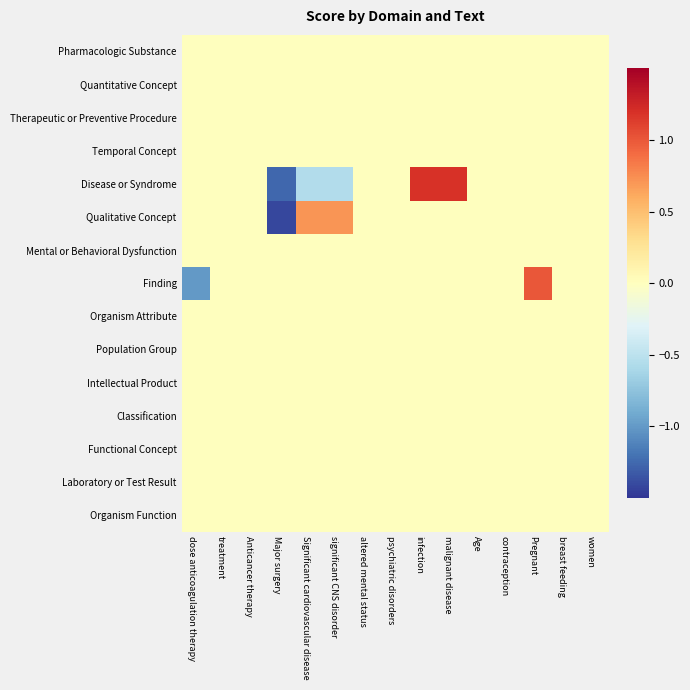

Reading left to right, extract all data points from this chart.

Pharmacologic Substance: dose anticoagulation therapy=0.0	treatment=0.0	Anticancer therapy=0.0	Major surgery=0.0	Significant cardiovascular disease=0.0	significant CNS disorder=0.0	altered mental status=0.0	psychiatric disorders=0.0	infection=0.0	malignant disease=0.0	Age=0.0	contraception=0.0	Pregnant=0.0	breast feeding=0.0	women=0.0
Quantitative Concept: dose anticoagulation therapy=0.0	treatment=0.0	Anticancer therapy=0.0	Major surgery=0.0	Significant cardiovascular disease=0.0	significant CNS disorder=0.0	altered mental status=0.0	psychiatric disorders=0.0	infection=0.0	malignant disease=0.0	Age=0.0	contraception=0.0	Pregnant=0.0	breast feeding=0.0	women=0.0
Therapeutic or Preventive Procedure: dose anticoagulation therapy=0.0	treatment=0.0	Anticancer therapy=0.0	Major surgery=0.0	Significant cardiovascular disease=0.0	significant CNS disorder=0.0	altered mental status=0.0	psychiatric disorders=0.0	infection=0.0	malignant disease=0.0	Age=0.0	contraception=0.0	Pregnant=0.0	breast feeding=0.0	women=0.0
Temporal Concept: dose anticoagulation therapy=0.0	treatment=0.0	Anticancer therapy=0.0	Major surgery=0.0	Significant cardiovascular disease=0.0	significant CNS disorder=0.0	altered mental status=0.0	psychiatric disorders=0.0	infection=0.0	malignant disease=0.0	Age=0.0	contraception=0.0	Pregnant=0.0	breast feeding=0.0	women=0.0
Disease or Syndrome: dose anticoagulation therapy=0.0	treatment=0.0	Anticancer therapy=0.0	Major surgery=-1.3	Significant cardiovascular disease=-0.6	significant CNS disorder=-0.6	altered mental status=0.0	psychiatric disorders=0.0	infection=1.2	malignant disease=1.2	Age=0.0	contraception=0.0	Pregnant=0.0	breast feeding=0.0	women=0.0
Qualitative Concept: dose anticoagulation therapy=0.0	treatment=0.0	Anticancer therapy=0.0	Major surgery=-1.4	Significant cardiovascular disease=0.7	significant CNS disorder=0.7	altered mental status=0.0	psychiatric disorders=0.0	infection=0.0	malignant disease=0.0	Age=0.0	contraception=0.0	Pregnant=0.0	breast feeding=0.0	women=0.0
Mental or Behavioral Dysfunction: dose anticoagulation therapy=0.0	treatment=0.0	Anticancer therapy=0.0	Major surgery=0.0	Significant cardiovascular disease=0.0	significant CNS disorder=0.0	altered mental status=0.0	psychiatric disorders=0.0	infection=0.0	malignant disease=0.0	Age=0.0	contraception=0.0	Pregnant=0.0	breast feeding=0.0	women=0.0
Finding: dose anticoagulation therapy=-1.0	treatment=0.0	Anticancer therapy=0.0	Major surgery=0.0	Significant cardiovascular disease=0.0	significant CNS disorder=0.0	altered mental status=0.0	psychiatric disorders=0.0	infection=0.0	malignant disease=0.0	Age=0.0	contraception=0.0	Pregnant=1.0	breast feeding=0.0	women=0.0
Organism Attribute: dose anticoagulation therapy=0.0	treatment=0.0	Anticancer therapy=0.0	Major surgery=0.0	Significant cardiovascular disease=0.0	significant CNS disorder=0.0	altered mental status=0.0	psychiatric disorders=0.0	infection=0.0	malignant disease=0.0	Age=0.0	contraception=0.0	Pregnant=0.0	breast feeding=0.0	women=0.0
Population Group: dose anticoagulation therapy=0.0	treatment=0.0	Anticancer therapy=0.0	Major surgery=0.0	Significant cardiovascular disease=0.0	significant CNS disorder=0.0	altered mental status=0.0	psychiatric disorders=0.0	infection=0.0	malignant disease=0.0	Age=0.0	contraception=0.0	Pregnant=0.0	breast feeding=0.0	women=0.0
Intellectual Product: dose anticoagulation therapy=0.0	treatment=0.0	Anticancer therapy=0.0	Major surgery=0.0	Significant cardiovascular disease=0.0	significant CNS disorder=0.0	altered mental status=0.0	psychiatric disorders=0.0	infection=0.0	malignant disease=0.0	Age=0.0	contraception=0.0	Pregnant=0.0	breast feeding=0.0	women=0.0
Classification: dose anticoagulation therapy=0.0	treatment=0.0	Anticancer therapy=0.0	Major surgery=0.0	Significant cardiovascular disease=0.0	significant CNS disorder=0.0	altered mental status=0.0	psychiatric disorders=0.0	infection=0.0	malignant disease=0.0	Age=0.0	contraception=0.0	Pregnant=0.0	breast feeding=0.0	women=0.0
Functional Concept: dose anticoagulation therapy=0.0	treatment=0.0	Anticancer therapy=0.0	Major surgery=0.0	Significant cardiovascular disease=0.0	significant CNS disorder=0.0	altered mental status=0.0	psychiatric disorders=0.0	infection=0.0	malignant disease=0.0	Age=0.0	contraception=0.0	Pregnant=0.0	breast feeding=0.0	women=0.0
Laboratory or Test Result: dose anticoagulation therapy=0.0	treatment=0.0	Anticancer therapy=0.0	Major surgery=0.0	Significant cardiovascular disease=0.0	significant CNS disorder=0.0	altered mental status=0.0	psychiatric disorders=0.0	infection=0.0	malignant disease=0.0	Age=0.0	contraception=0.0	Pregnant=0.0	breast feeding=0.0	women=0.0
Organism Function: dose anticoagulation therapy=0.0	treatment=0.0	Anticancer therapy=0.0	Major surgery=0.0	Significant cardiovascular disease=0.0	significant CNS disorder=0.0	altered mental status=0.0	psychiatric disorders=0.0	infection=0.0	malignant disease=0.0	Age=0.0	contraception=0.0	Pregnant=0.0	breast feeding=0.0	women=0.0